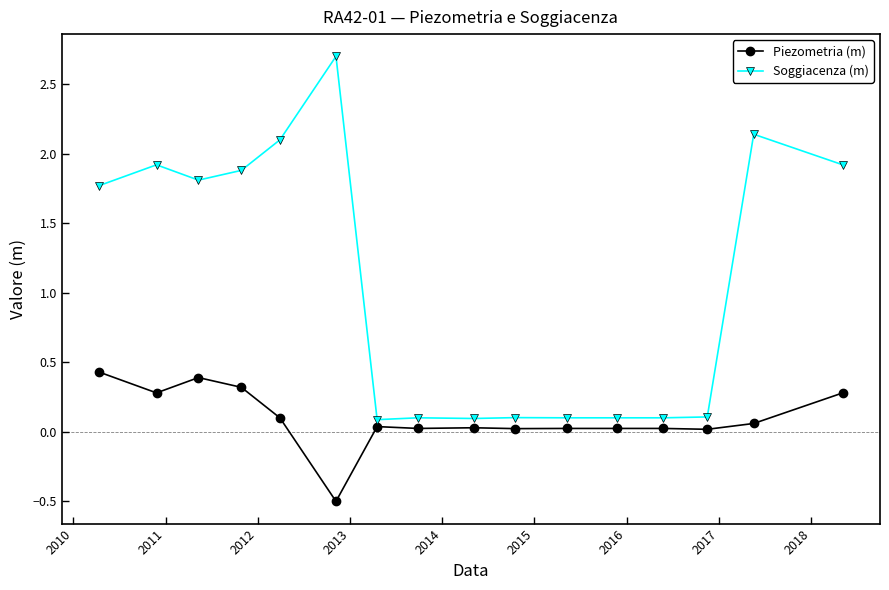

What is the difference between the maximum and minimum values in the Piezometria (m) series?

0.9